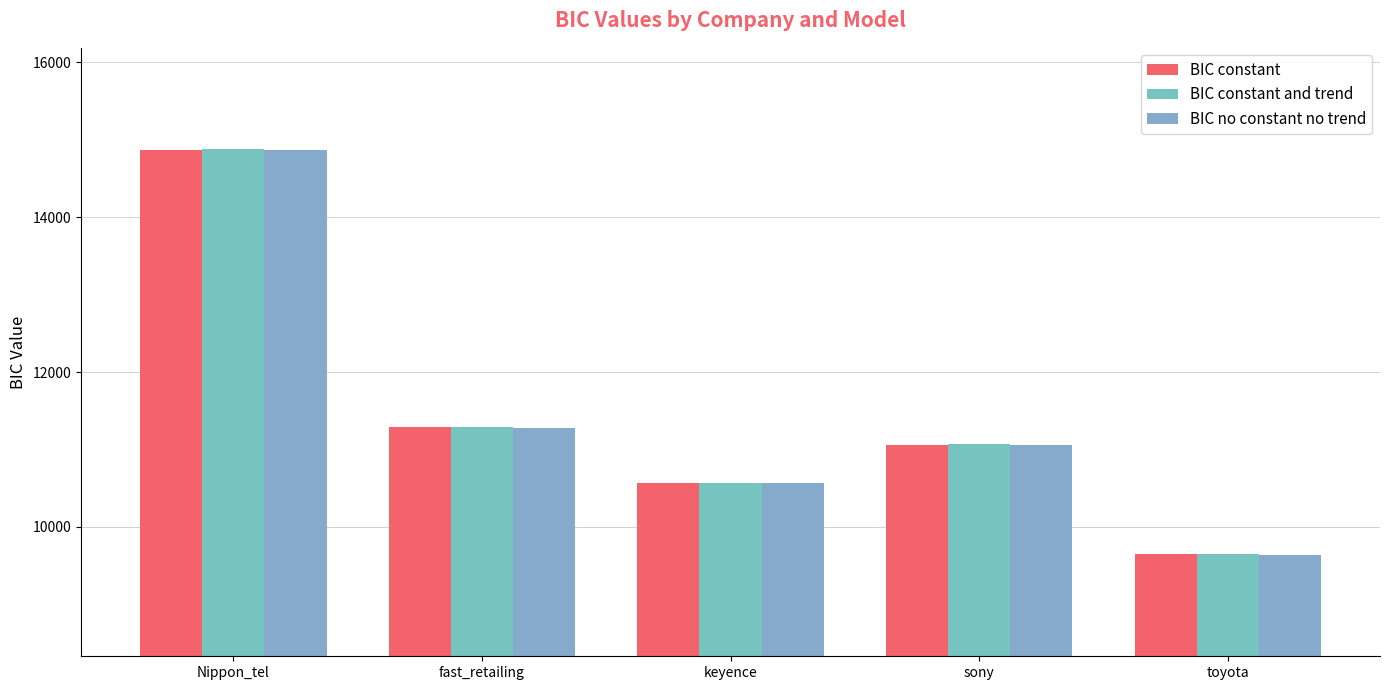

What is the value of the BIC constant bar at the 3rd from the left?

10563.9